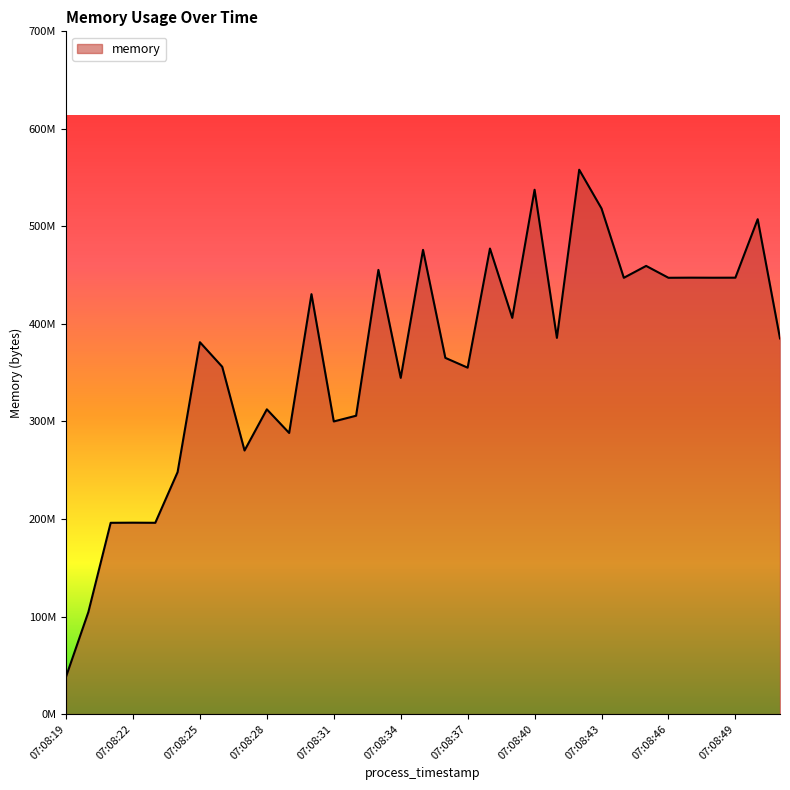

Is this an area chart (filled region under the line)?

Yes